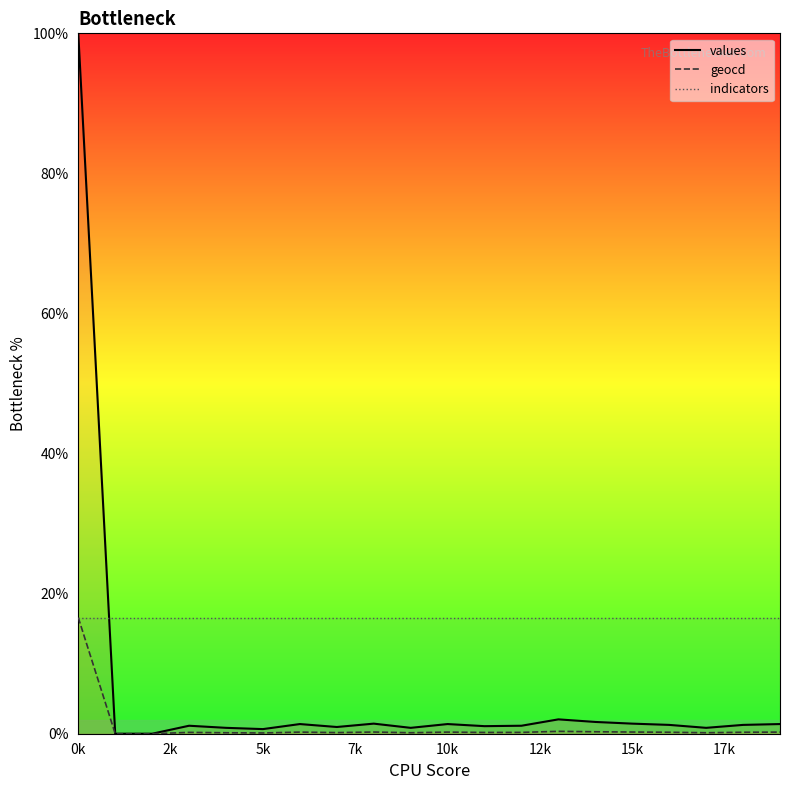

Read the values value at 14.

1.7